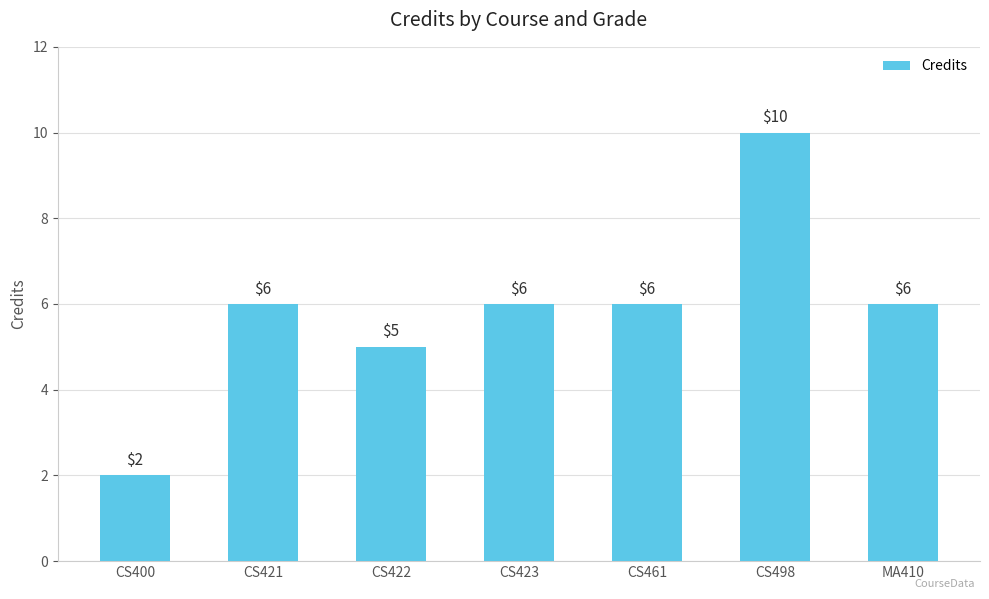

What is the change in value from CS422 to CS461?

+1